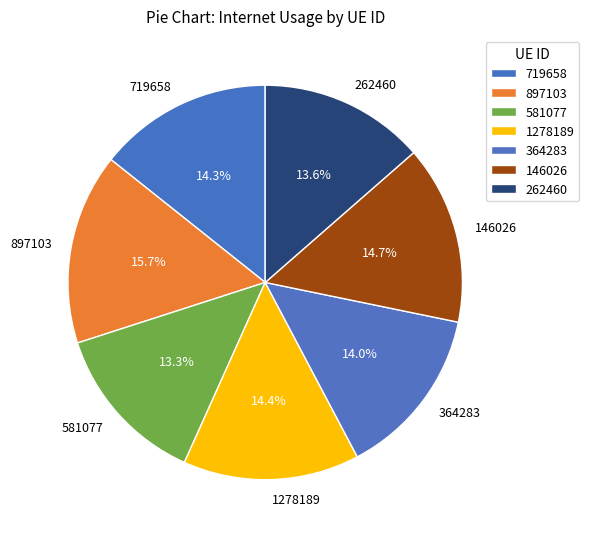

True or false: 897103 accounts for 26% of the total.

False